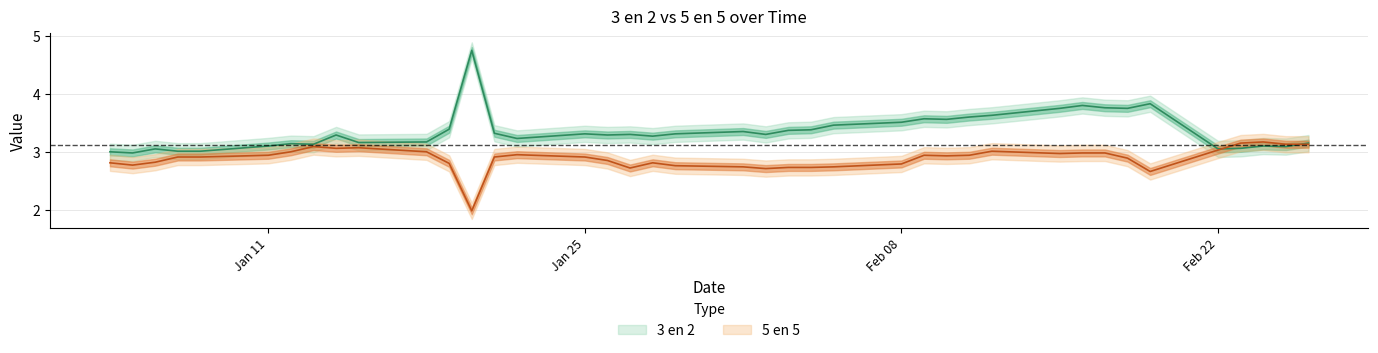

List the series in order of their overall mean, lowest first.

5 en 5, 3 en 2